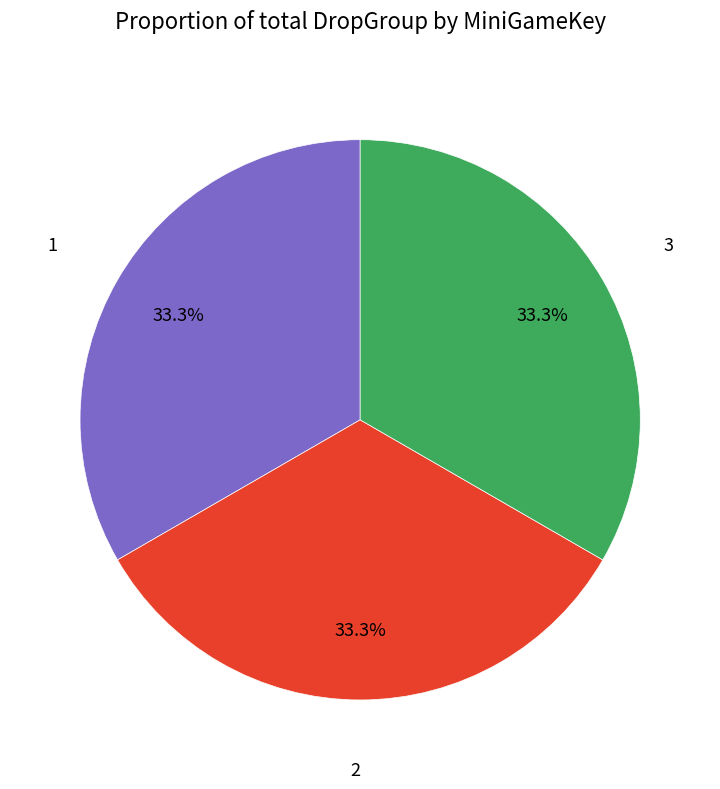

Is there any slice that represents more than half of the pie?

No